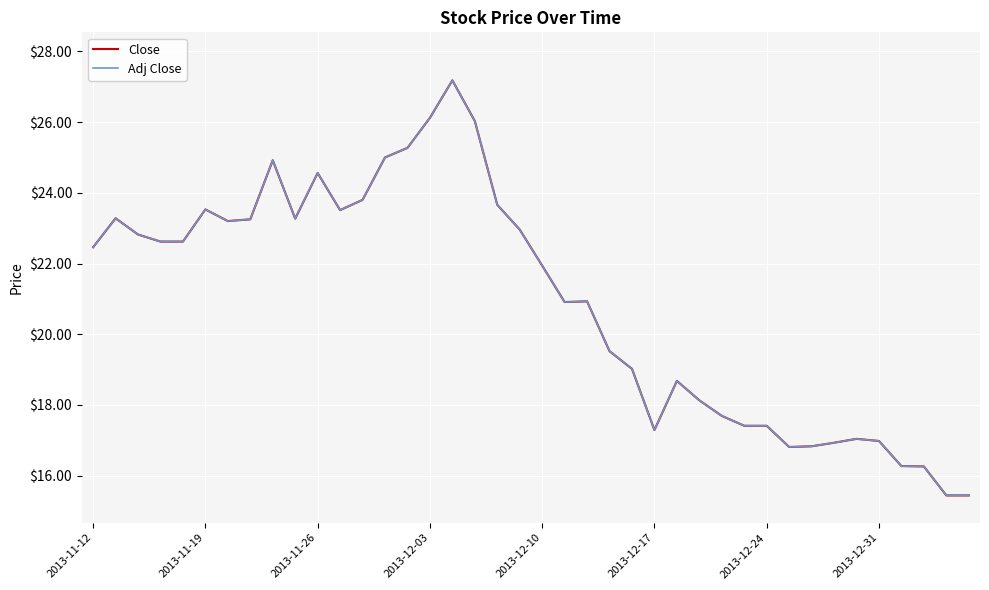

Which series has the largest range (max minus min)?

Close